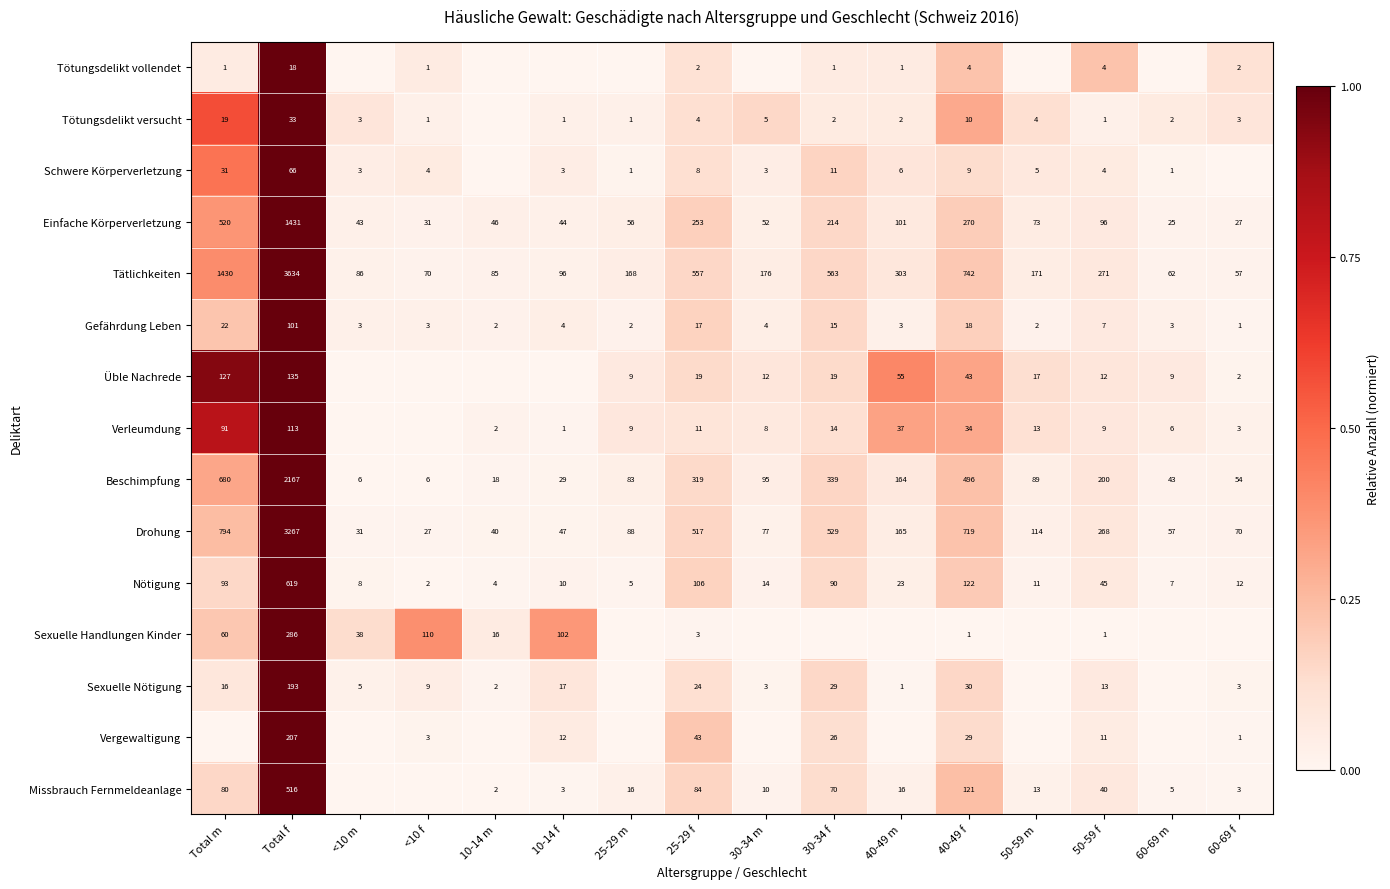

Where does the Einfache Körperverletzung series first go above 73?

Total m